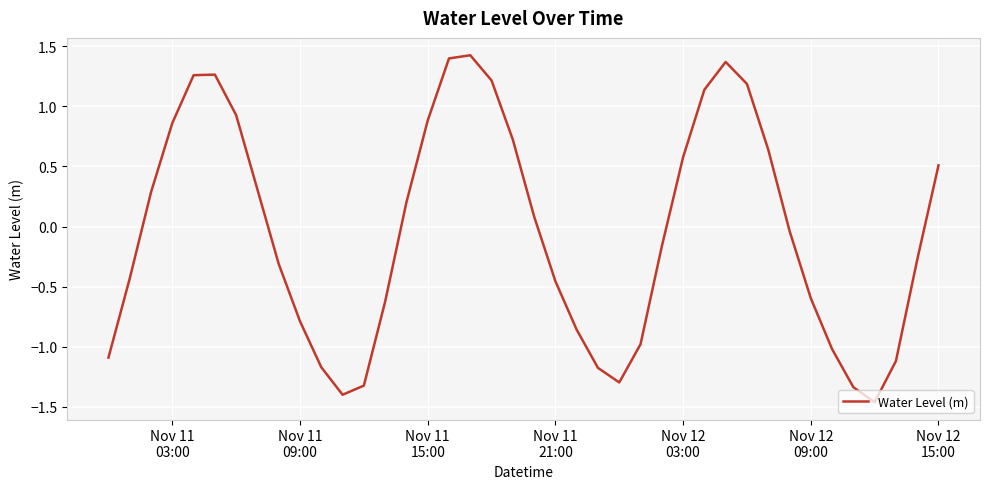

What is the greatest value displayed?

1.4